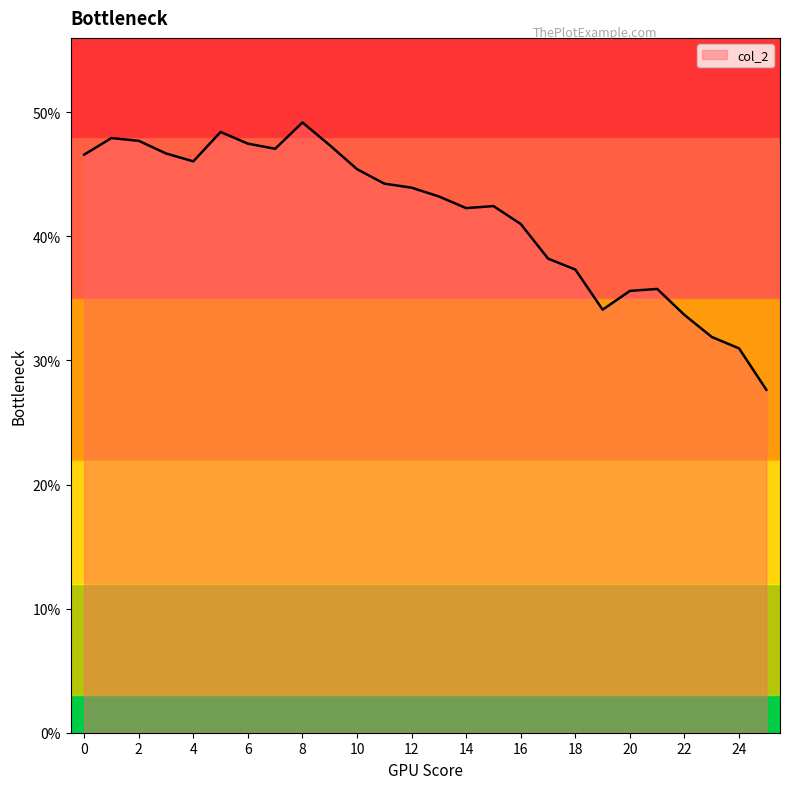

Does the chart display data point markers on the line(s)?

No